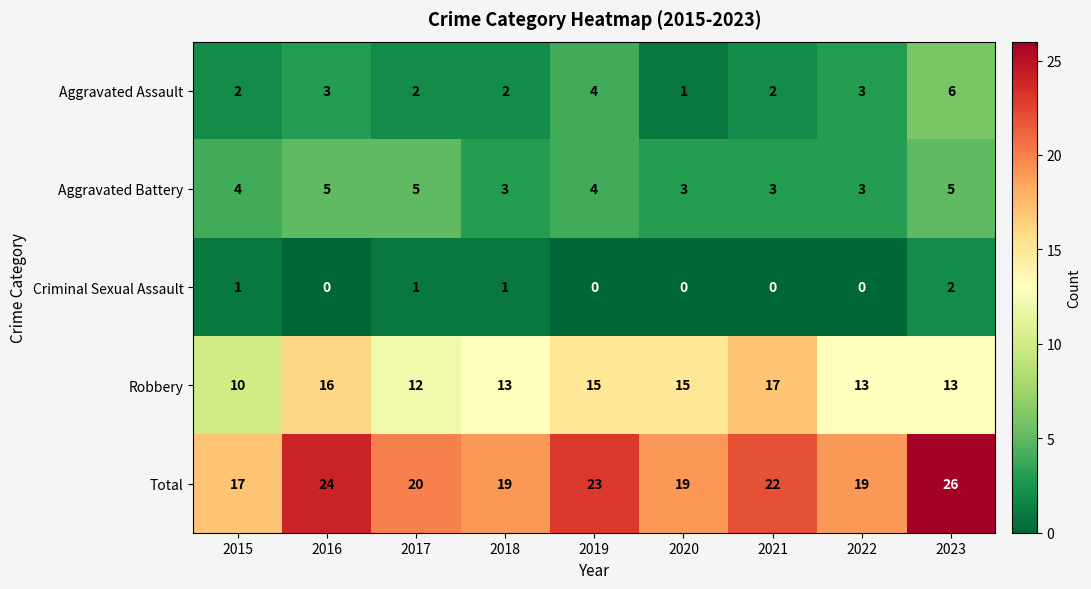

List the series in order of their peak value, lowest first.

Criminal Sexual Assault, Aggravated Battery, Aggravated Assault, Robbery, Total